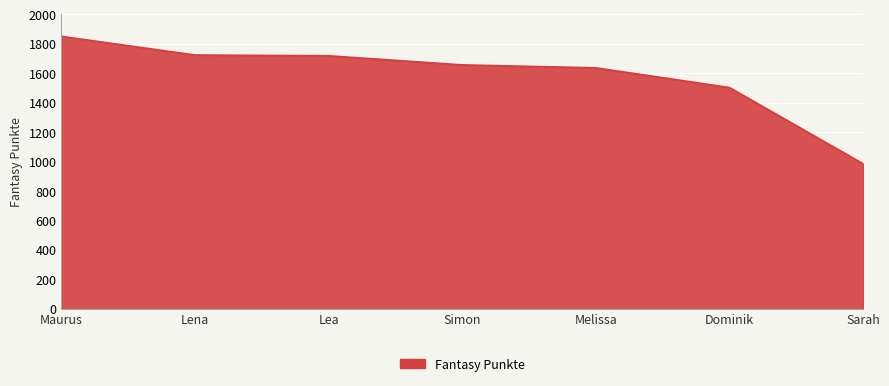

What is the average value?

1582